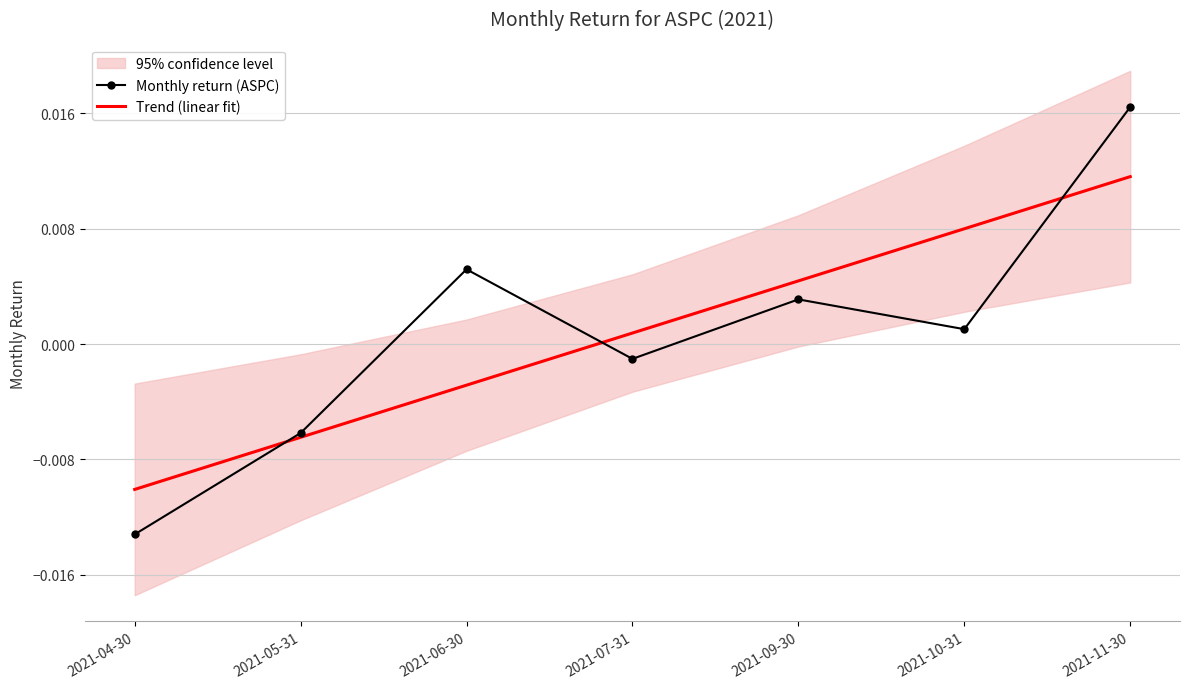

At how many categories does at least one series exceed 0?

5